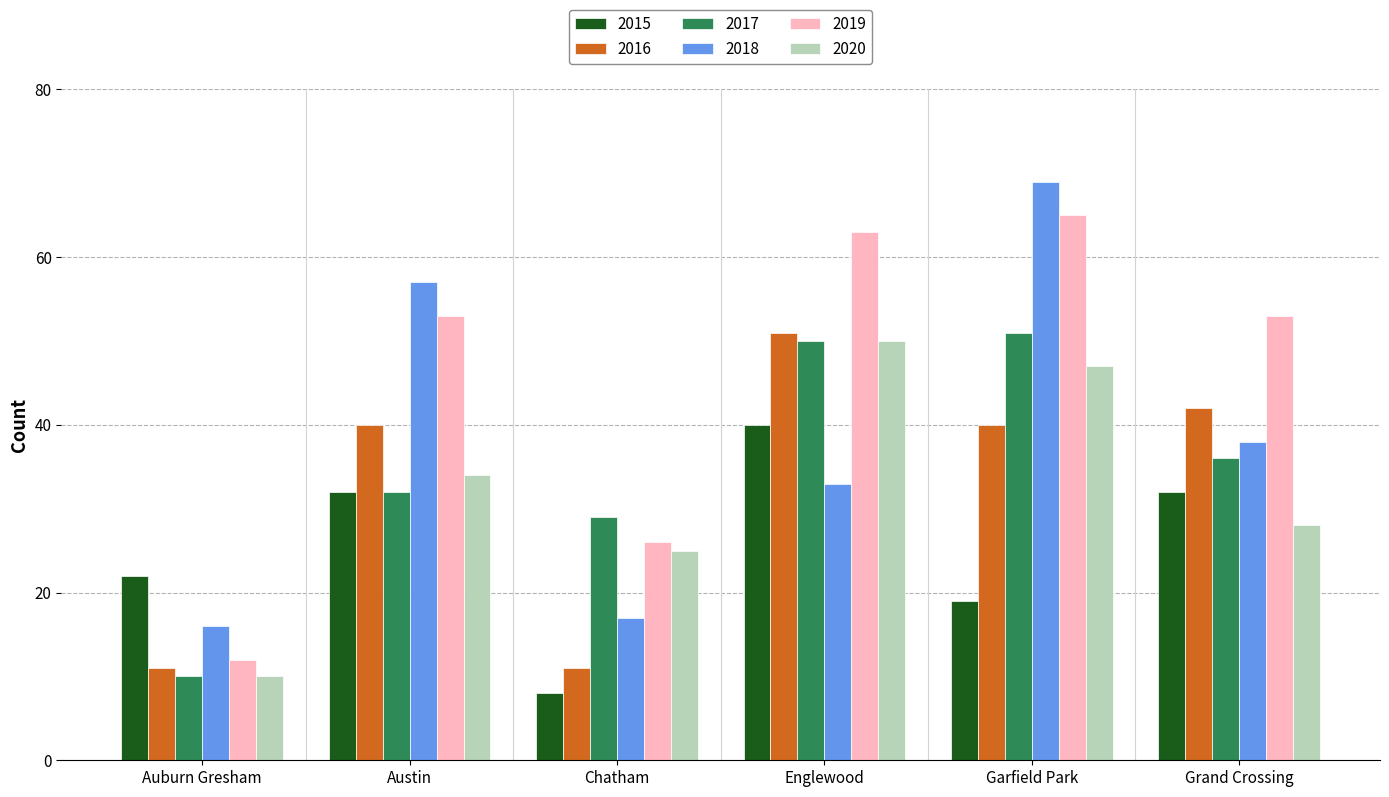

What is the greatest value displayed?

69